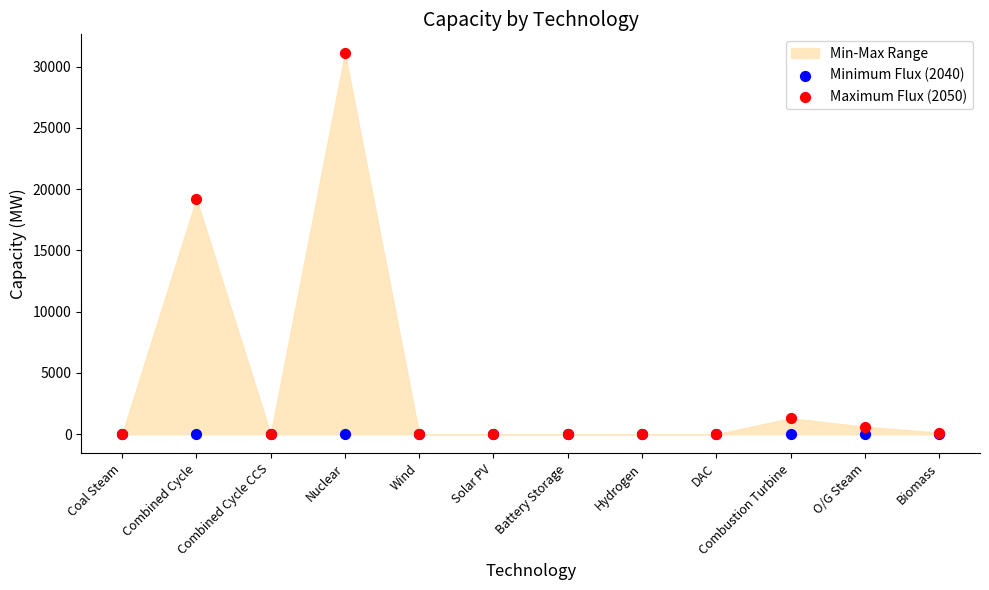

Across all series, what Y value is closest to 15536?

19200.0